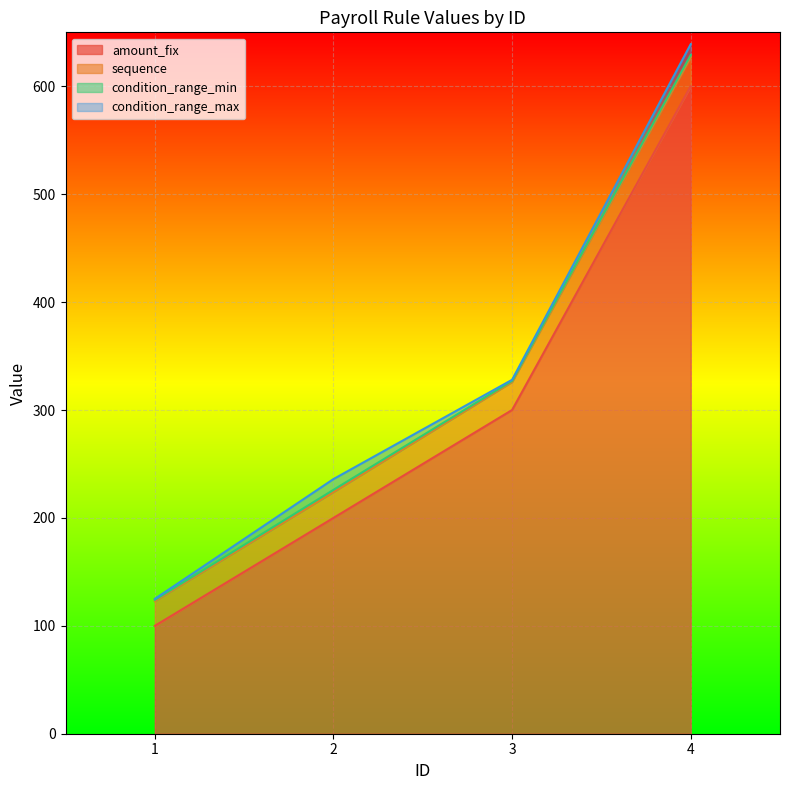

The value of condition_range_min at 2 is 1. True or false?

False